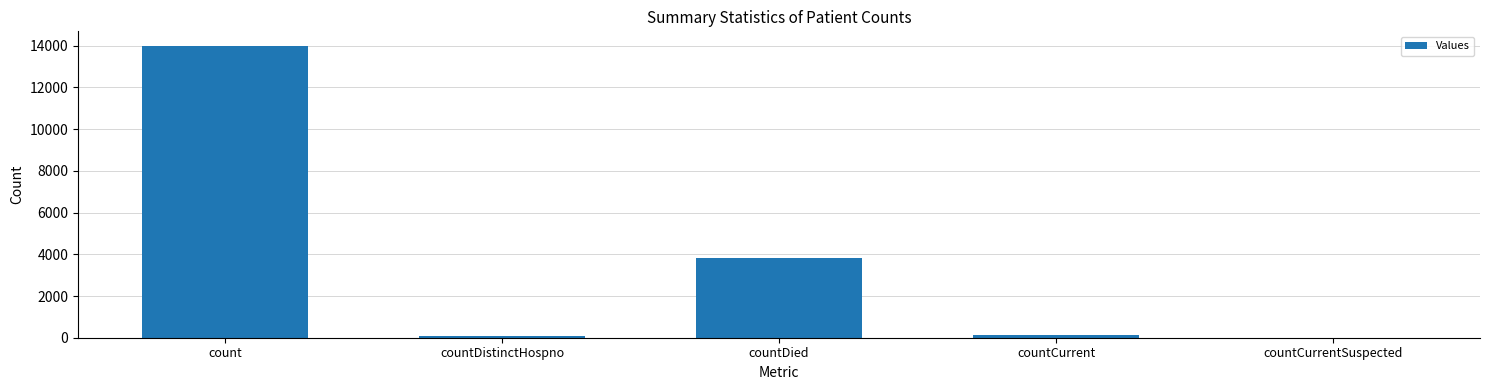

What is the sum of all values?

18024